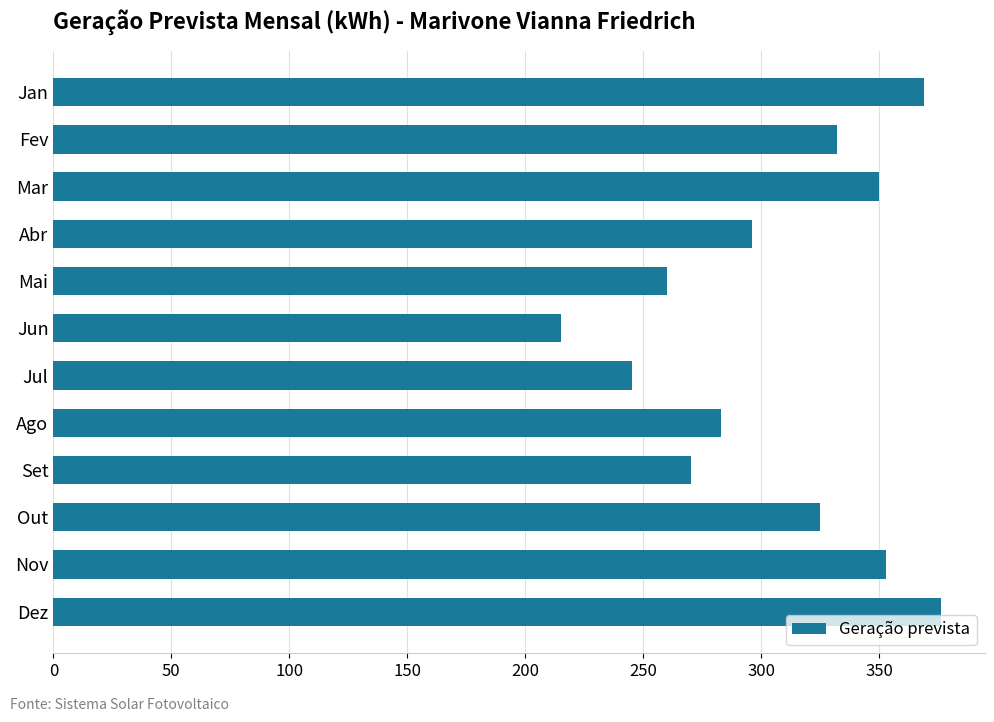

What is the sum of all values?

3674